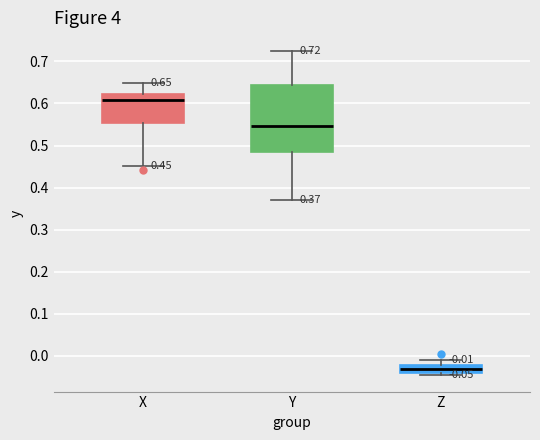

Comparing the boxes themselves (not the whiskers), which one is the tallest?

Y